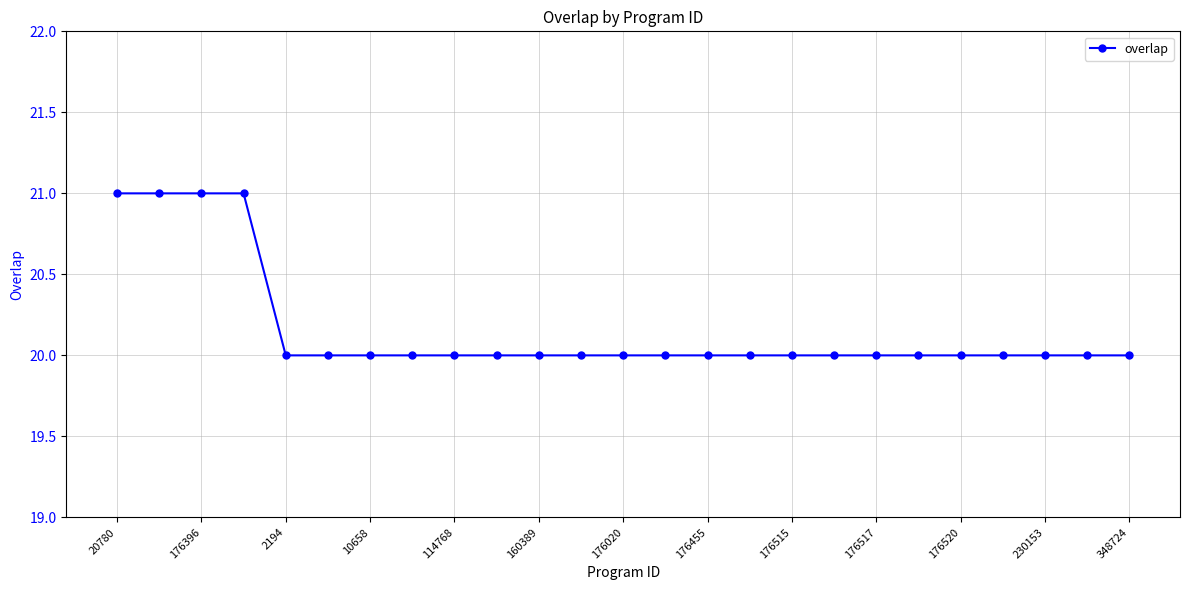

What is the sum of all values?

504